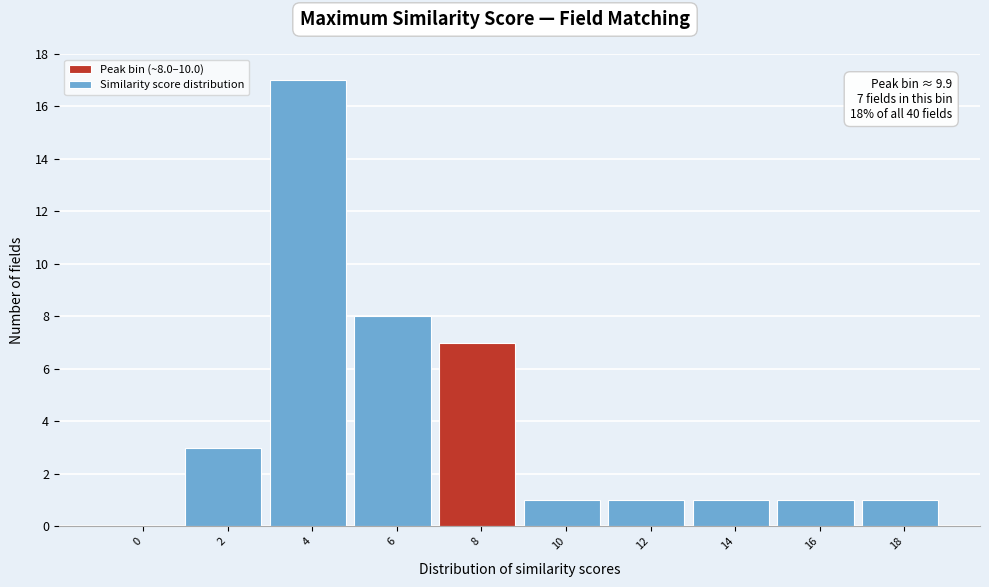

Reading right to left, what are all the values shown in this chart?

18=1	16=1	14=1	12=1	10=1	8=7	6=8	4=17	2=3	0=0